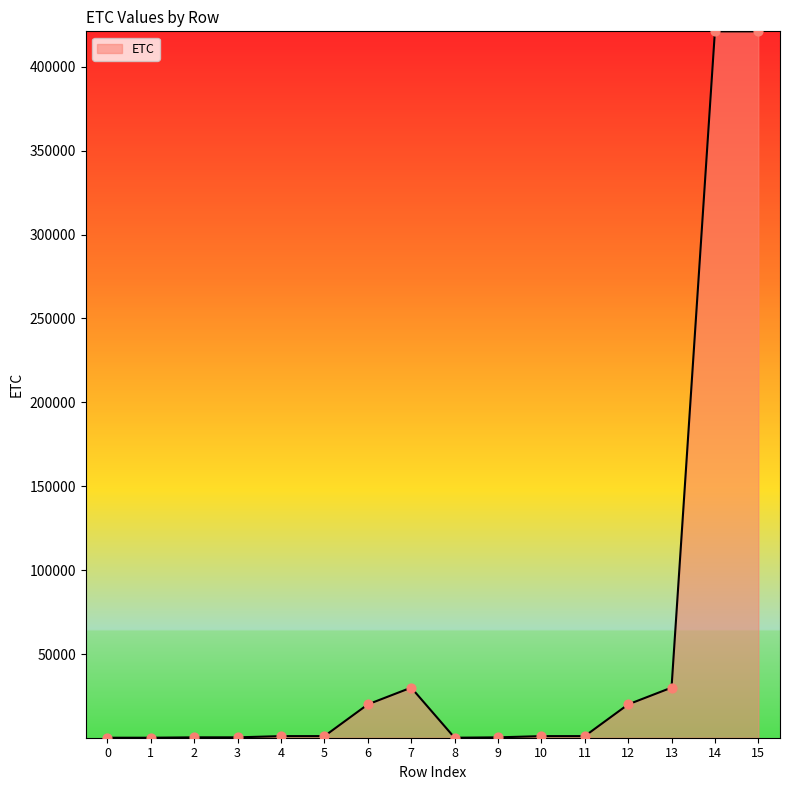

Approximately how many times larger is the value at 14 compared to 2?

1117.0